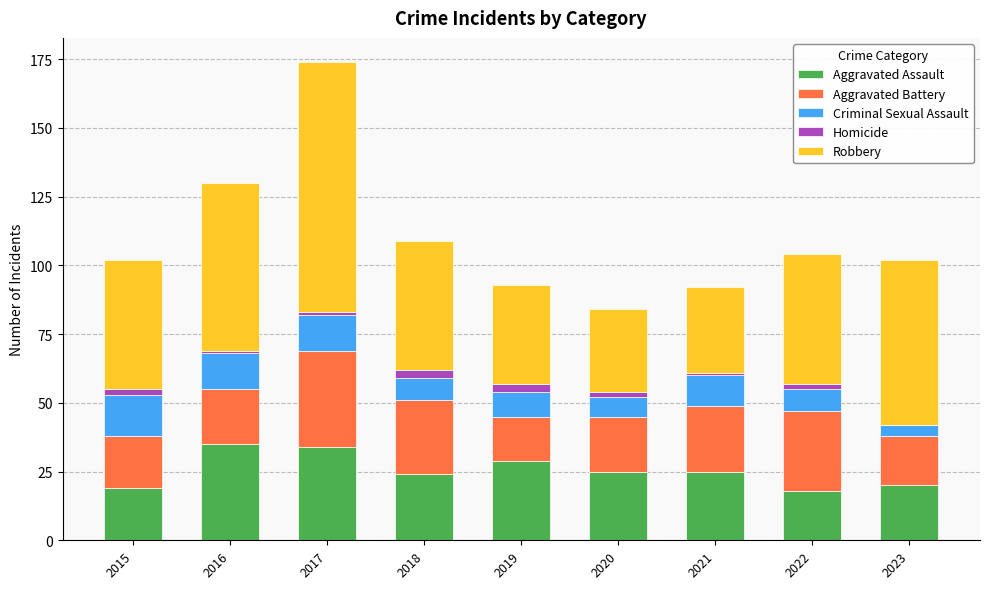

At which category is the sum across all series the highest?

2017